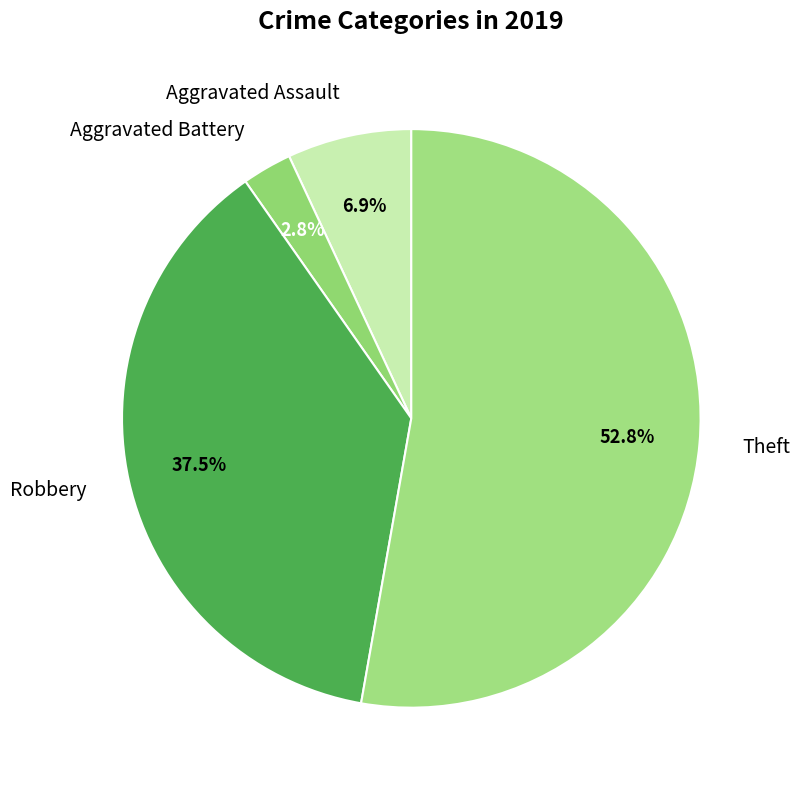

What is the smallest slice in the pie chart?

Aggravated Battery